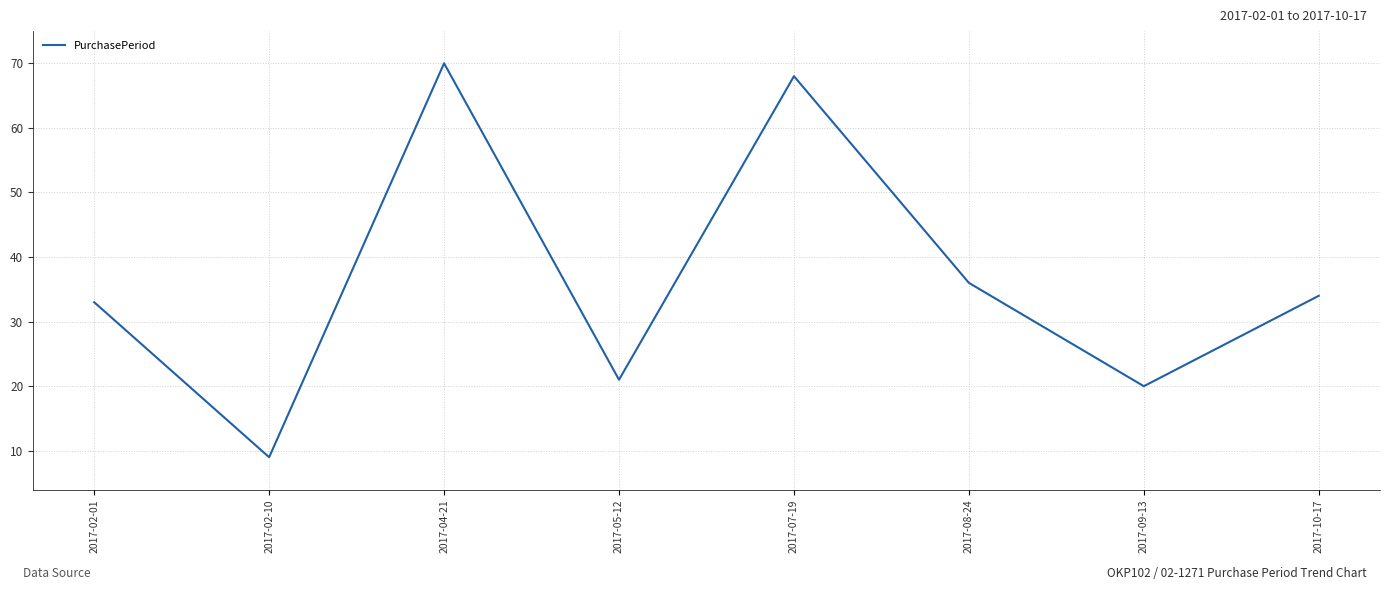

Where does the data first go above 34?

2017-04-21